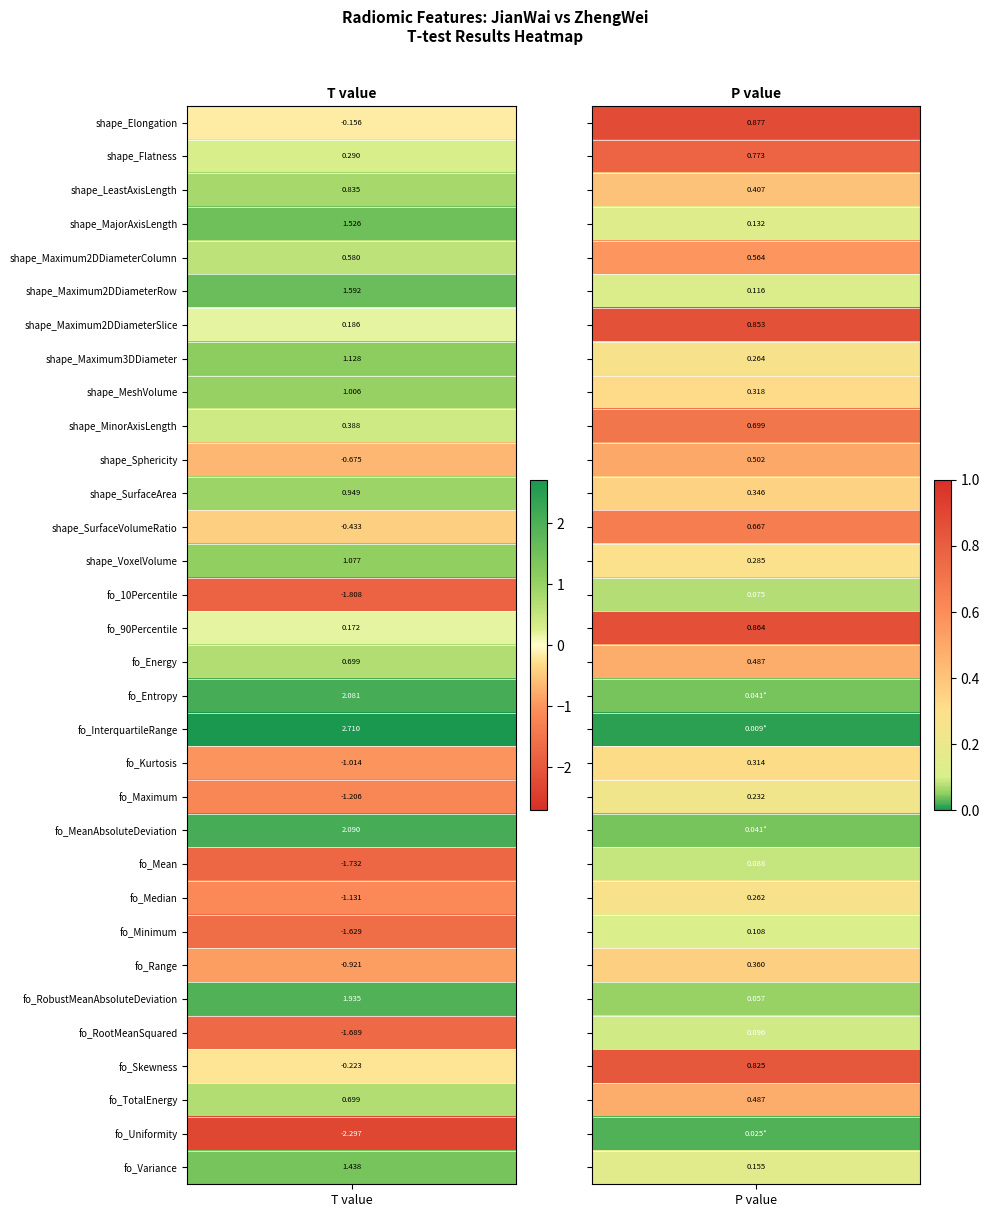

What is the average value of the t_values series?

0.2